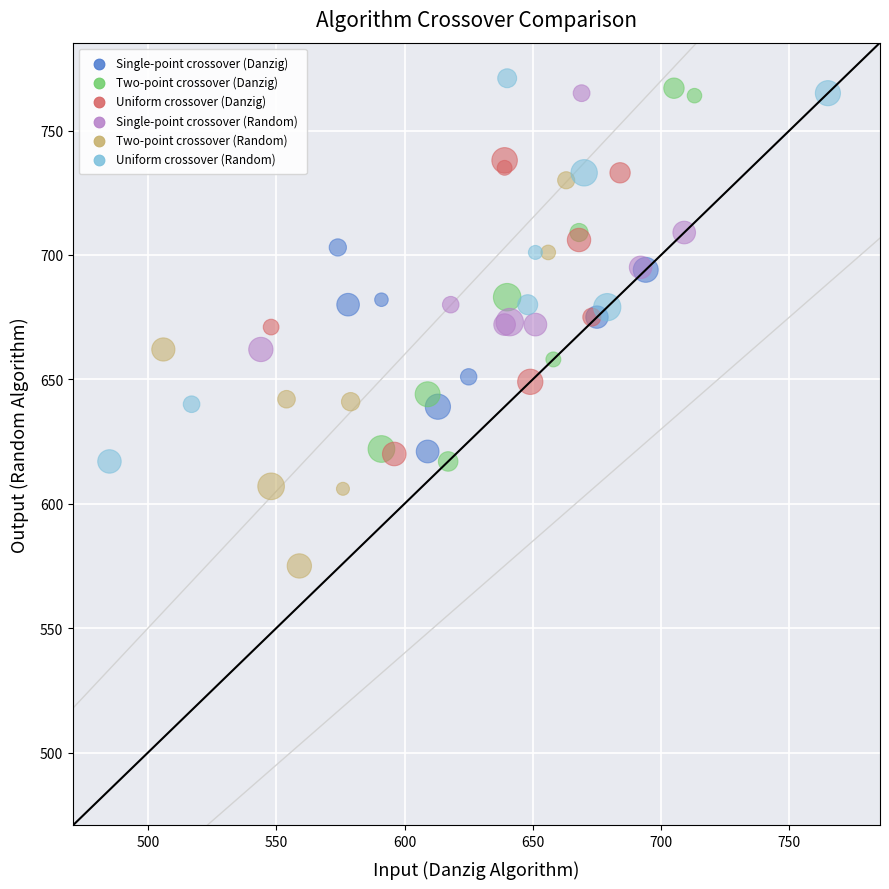

Which series contains the lowest Y value?

Two-point crossover (Random)